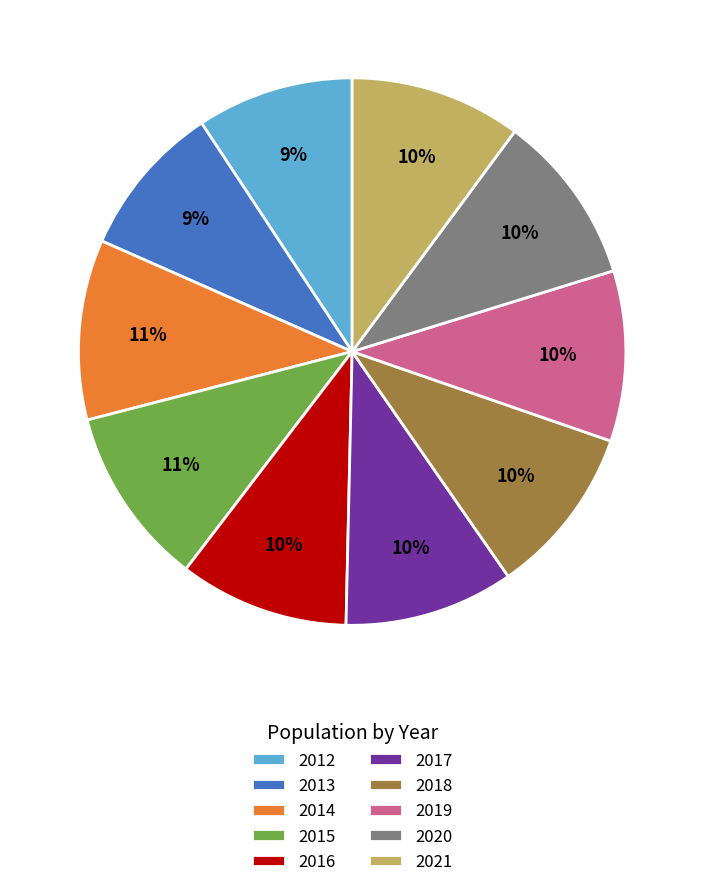

Is it true that 2021 is 10% of the pie?

True